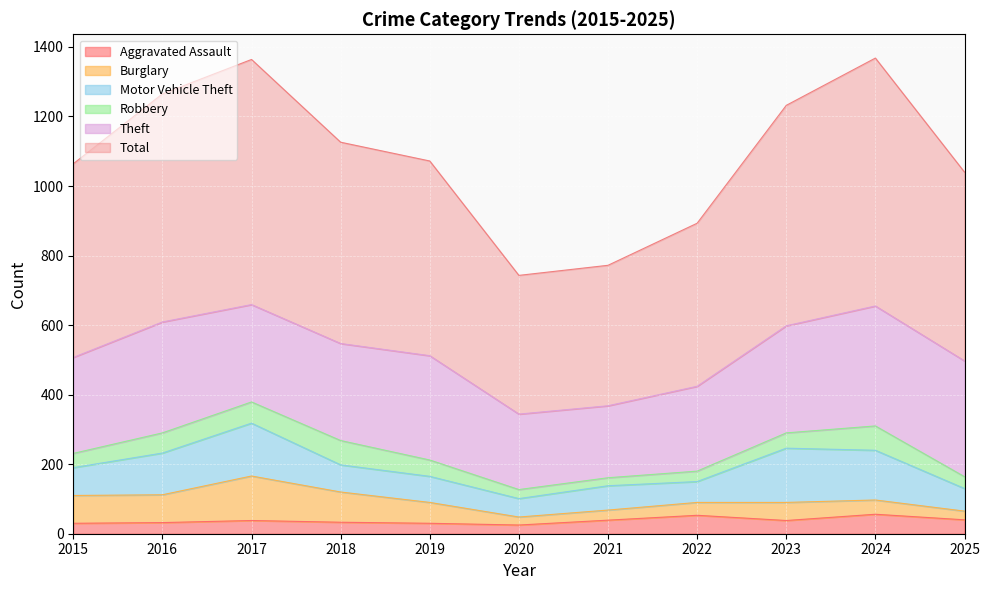

The value of Theft at 2016 is 319. True or false?

True